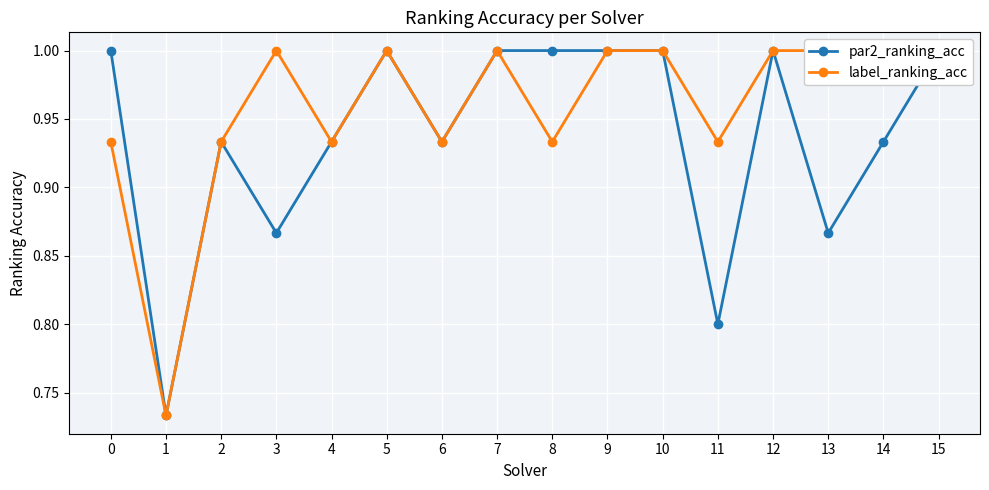

Between 8 and 2, which is larger?

8